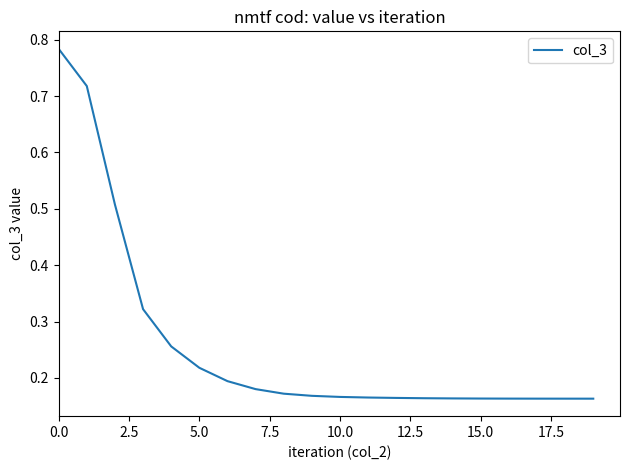

What is the difference between the maximum and minimum values?

0.6